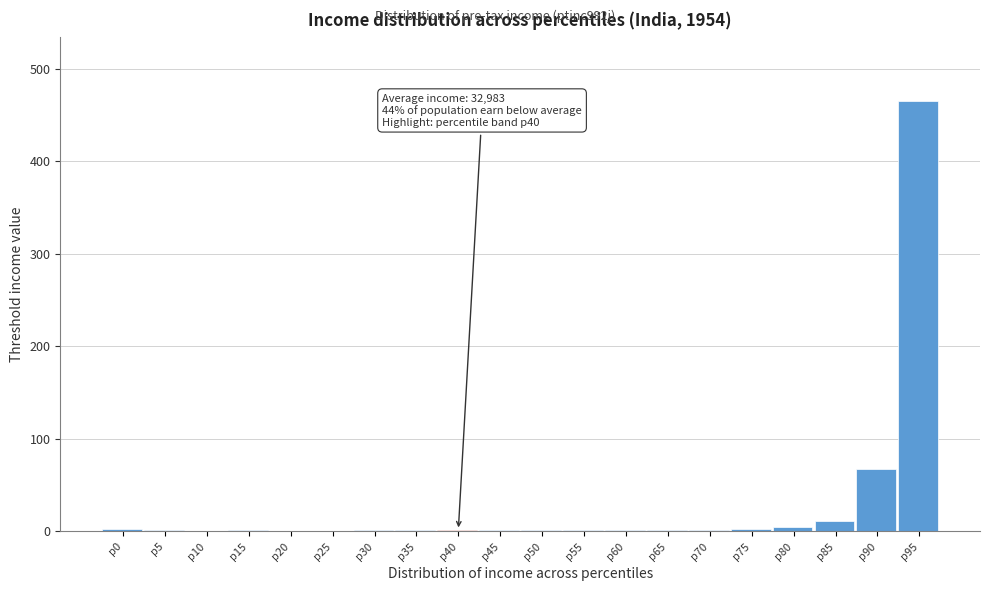

At which label is the value closest to 232?

p90